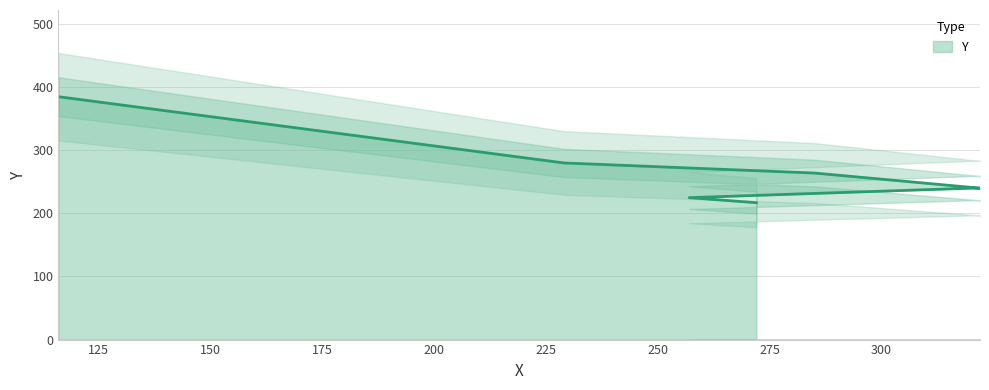

At which label is the value closest to 301?

229